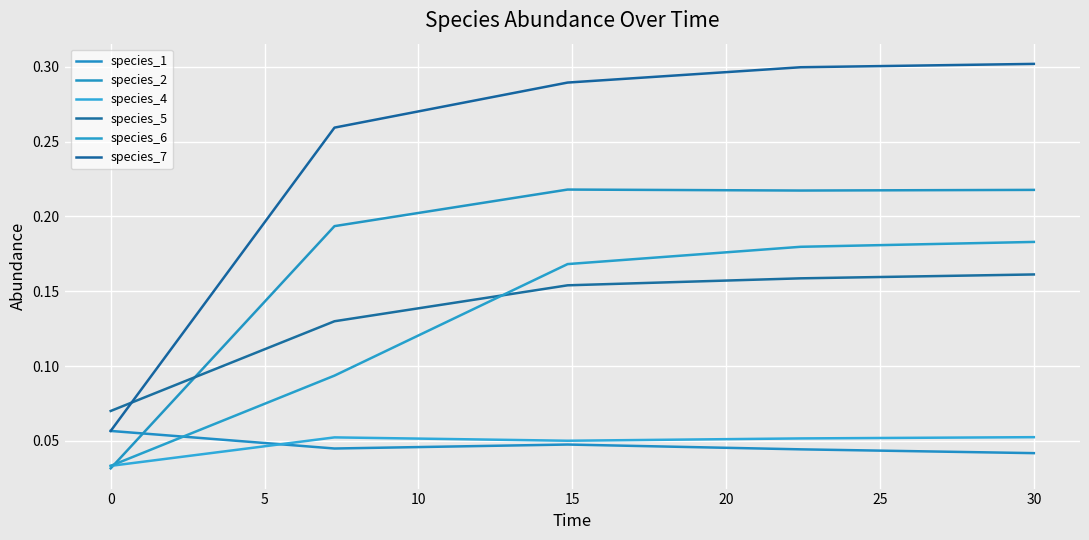

How many lines are shown in the chart?

6